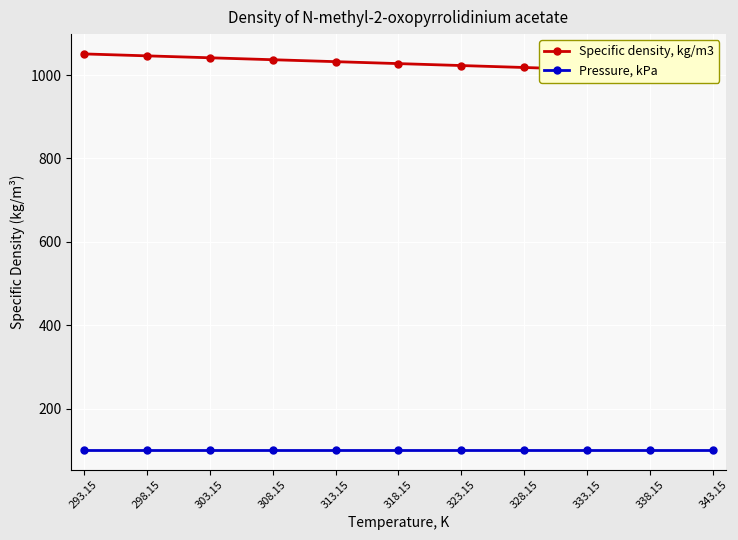

Rank the series at 343.15 from lowest to highest value.

Pressure, kPa, Specific density, kg/m3